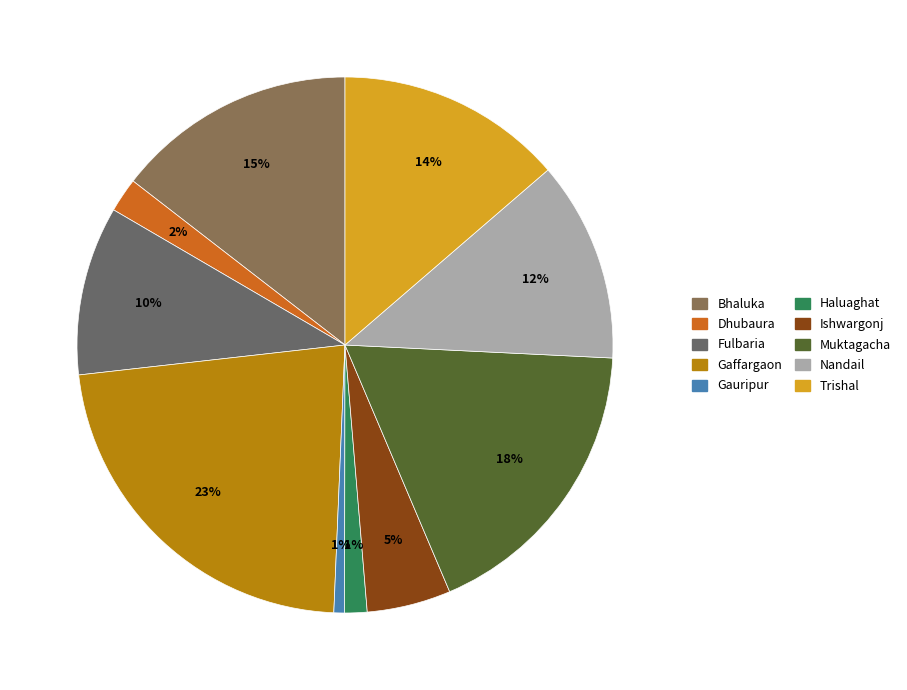

Does Gauripur represent more than half of the total?

No